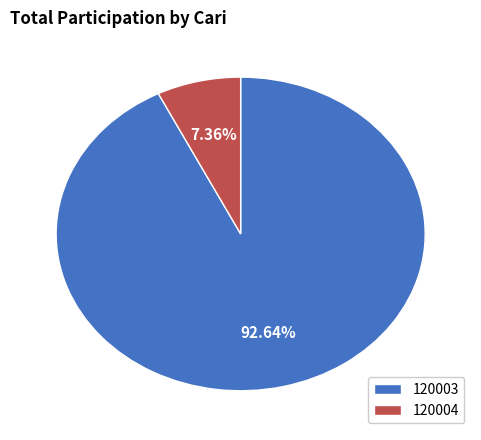

Between 120004 and 120003, which is larger?

120003